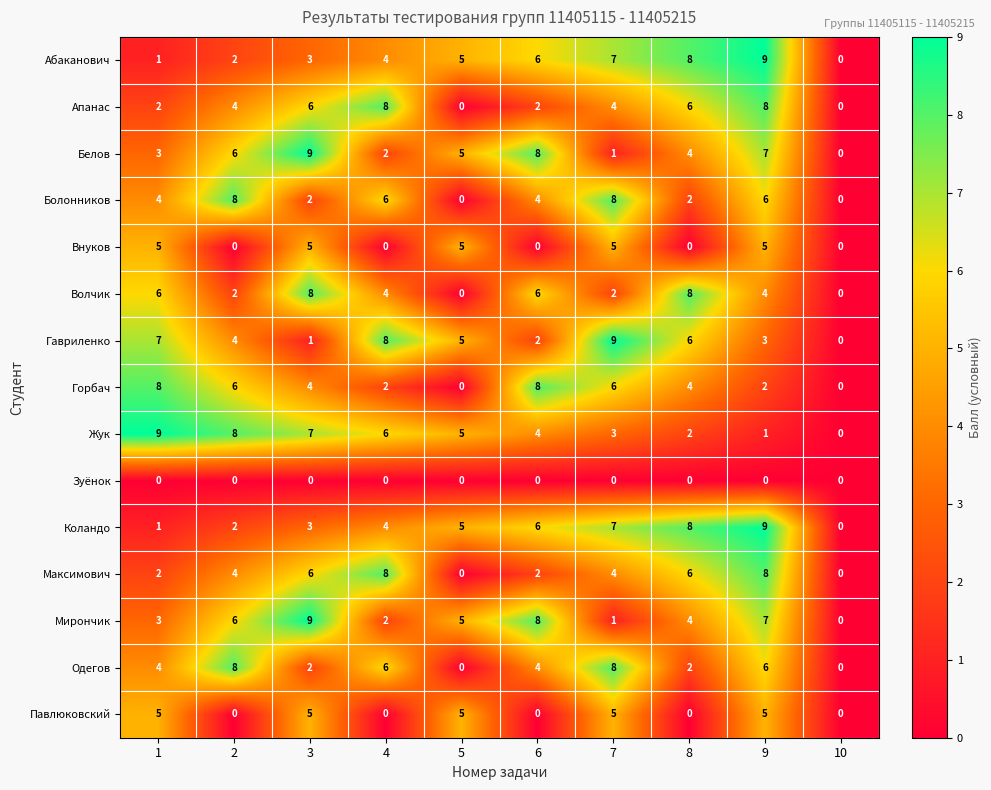

Count the Апанас values in the range 2 to 6.

6